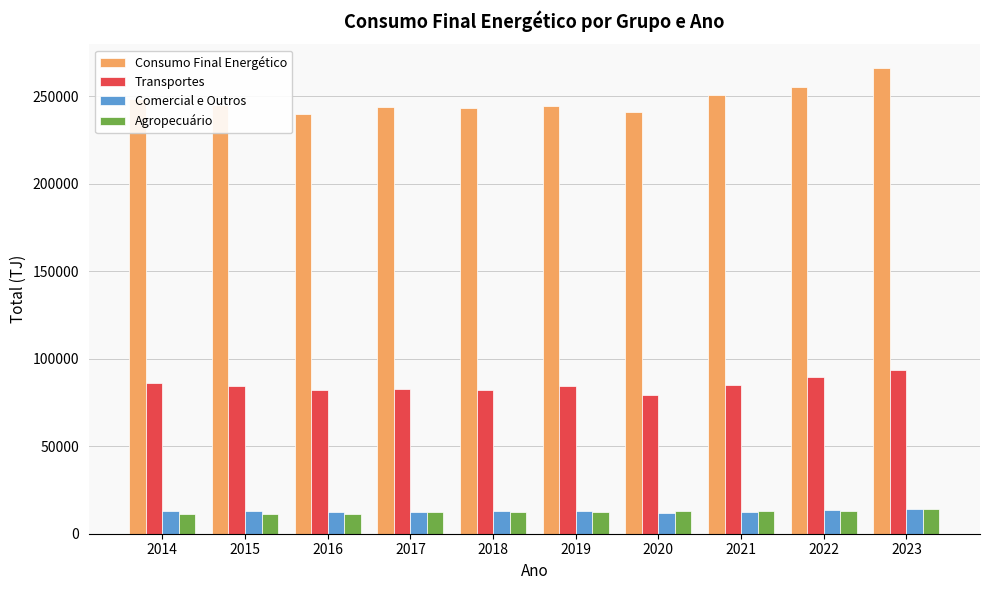

What is the spread (max minus min) of values at 2016?

228768.3